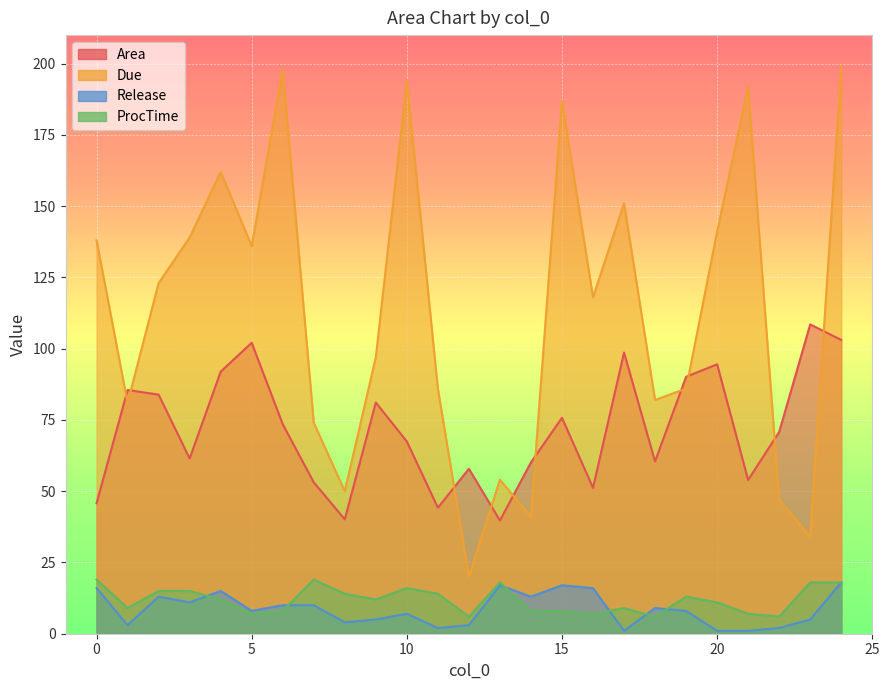

True or false: ProcTime has a value of 3.6 at 11.

False